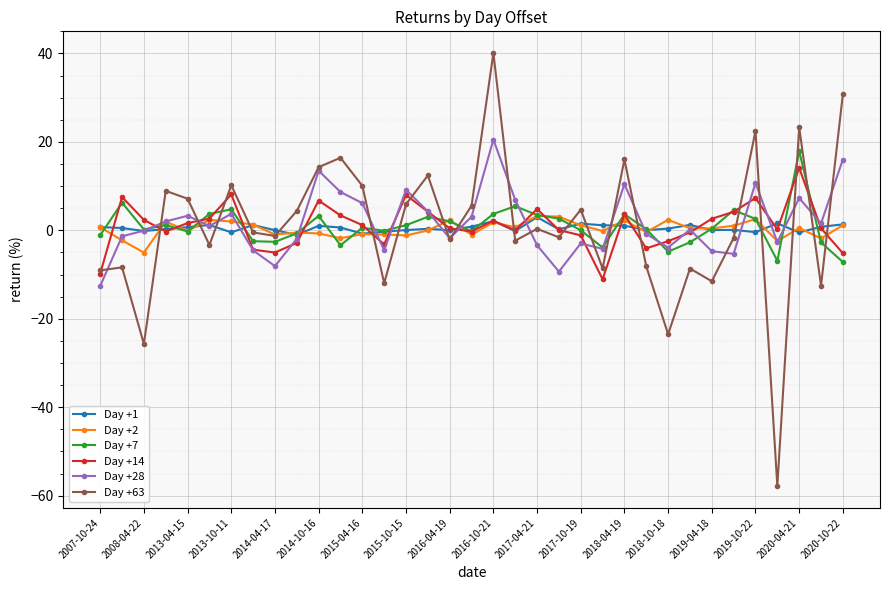

What is the average value of the Day +14 series?

1.0